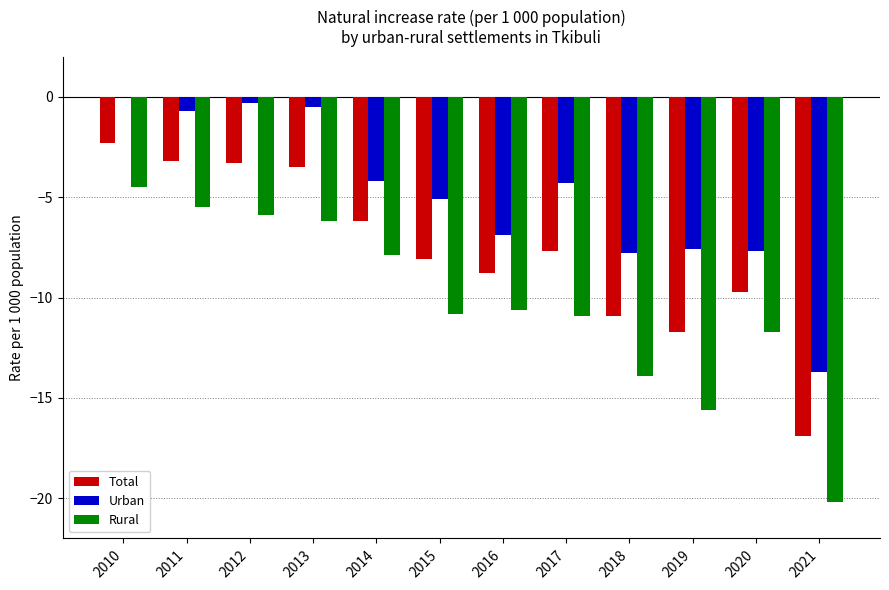

What is the sum of the Urban values at 2021 and 2010?

-13.7